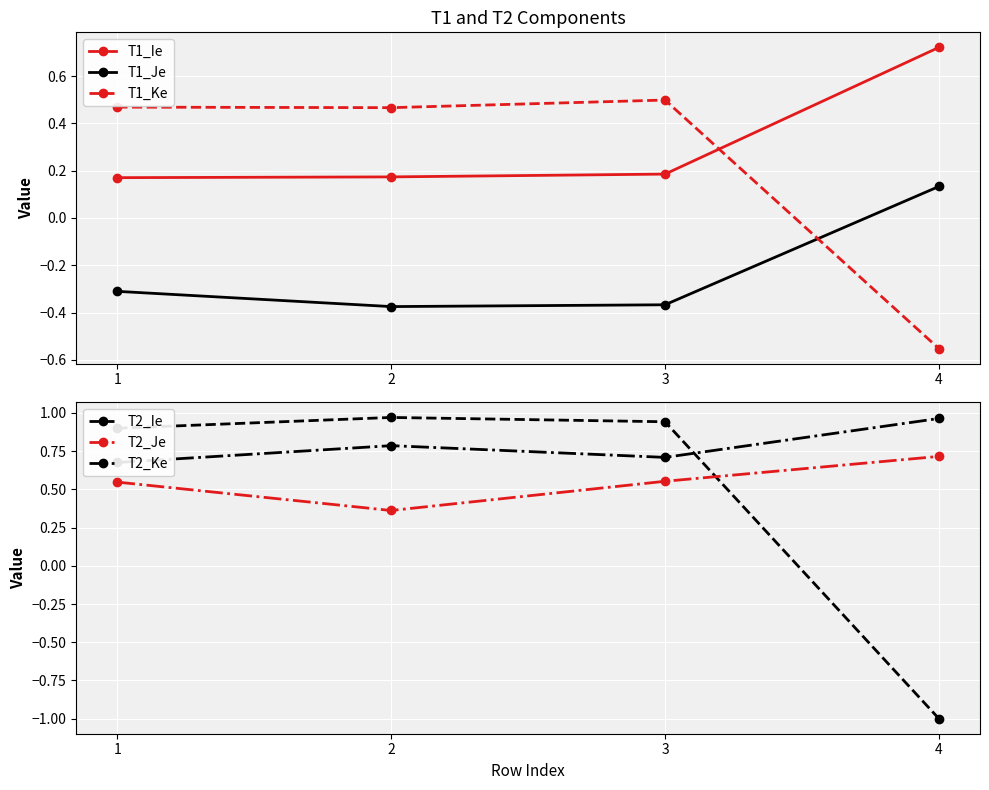

How many lines are shown in the chart?

6